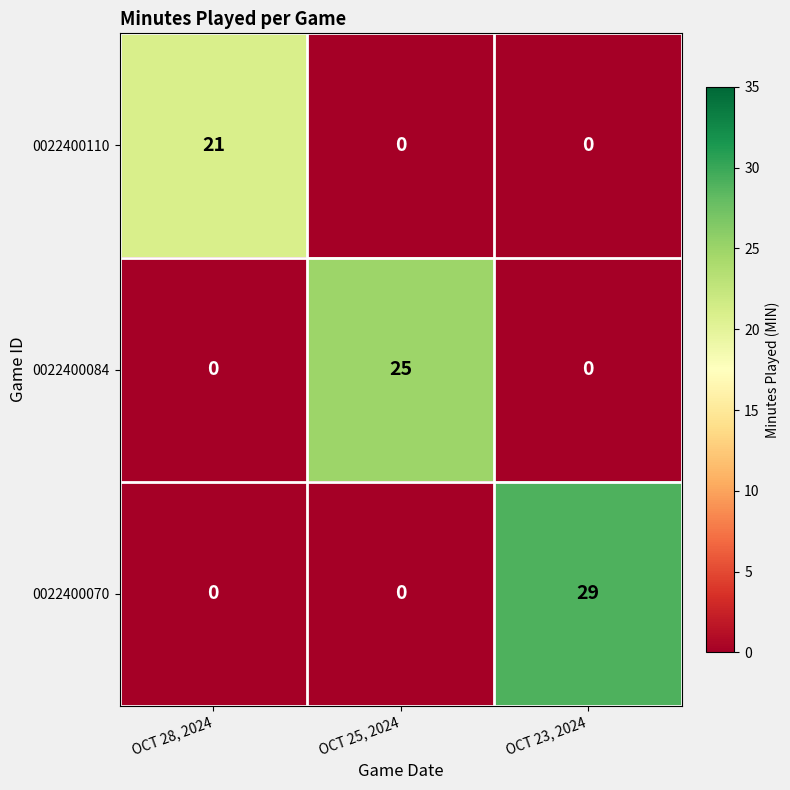

Reading left to right, transcribe all the data shown in this chart.

0022400110: 21	0	0
0022400084: 0	25	0
0022400070: 0	0	29